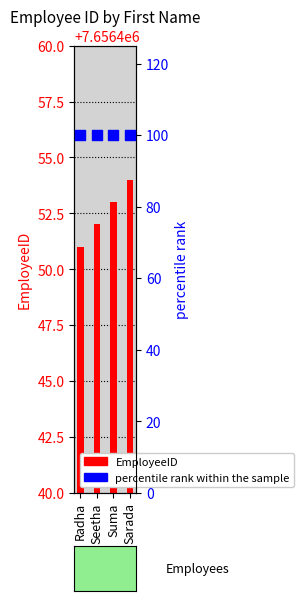

Which series has the widest spread of Y values?

EmployeeID